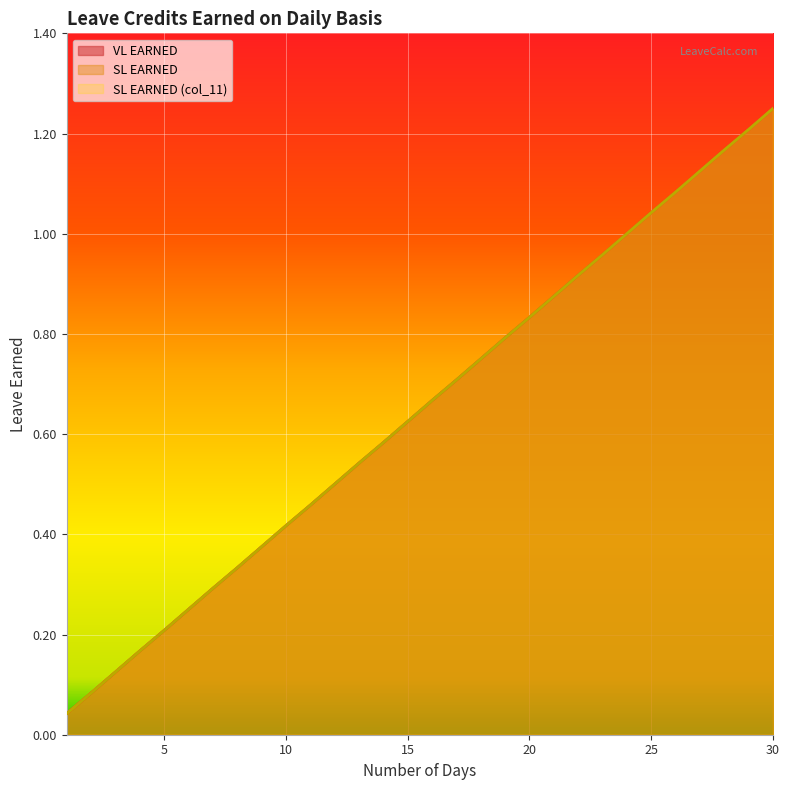

What is the difference between the maximum and minimum values in the SL EARNED series?

1.2